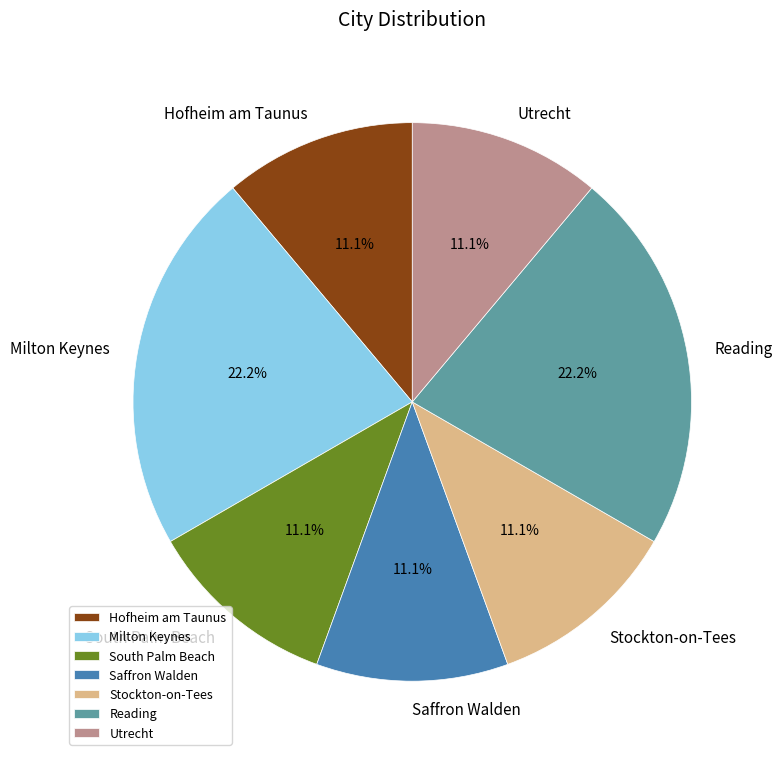

Approximately how many times larger is the value at South Palm Beach compared to Stockton-on-Tees?

1.0